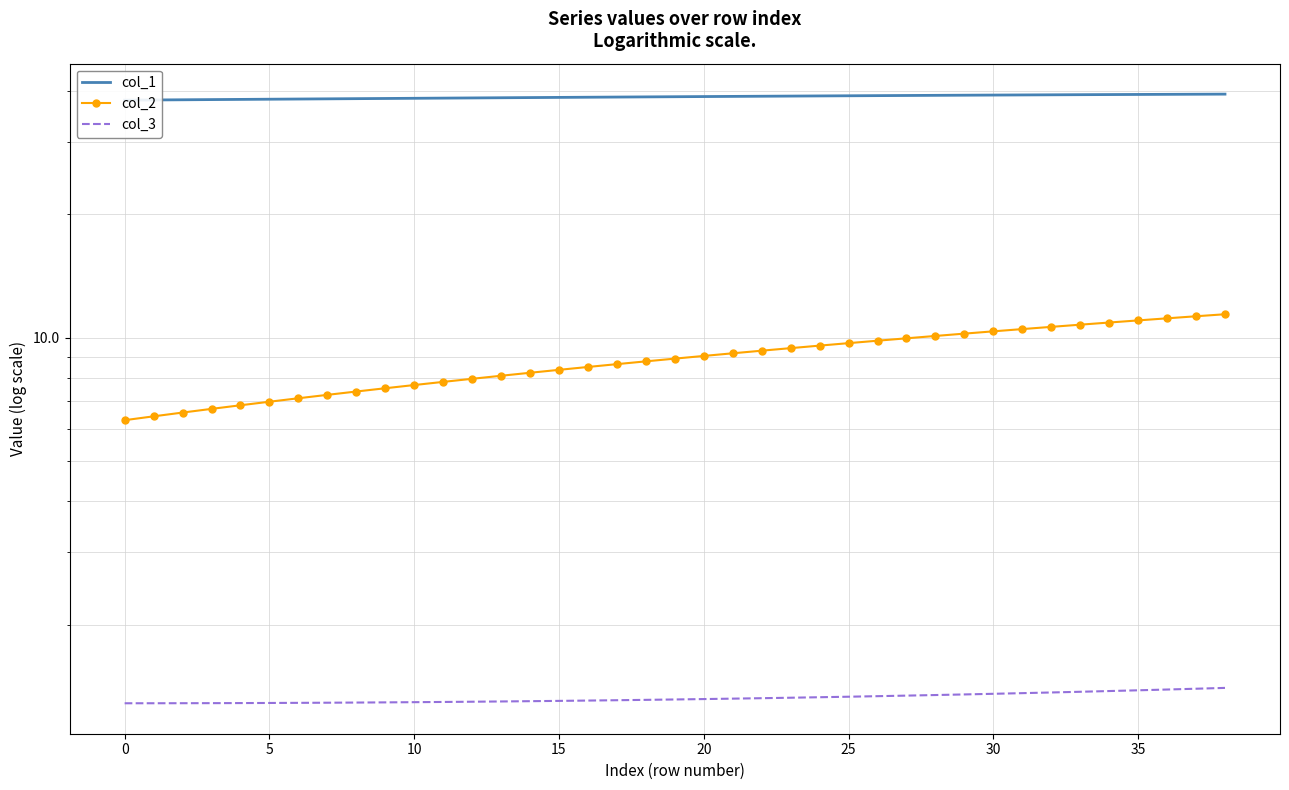

What is the spread (max minus min) of values at 37?

37.9